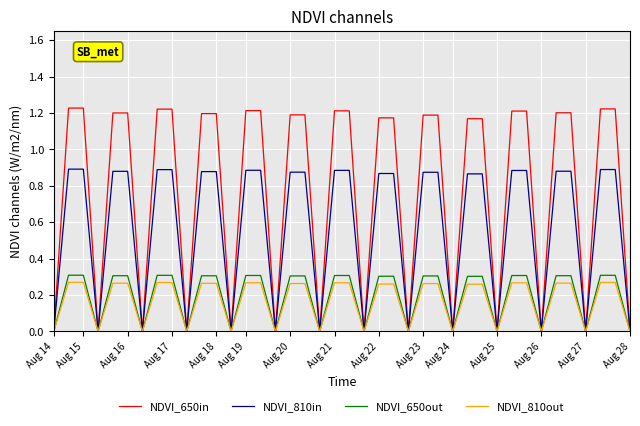

Which series has the largest total across all categories?

NDVI_650in